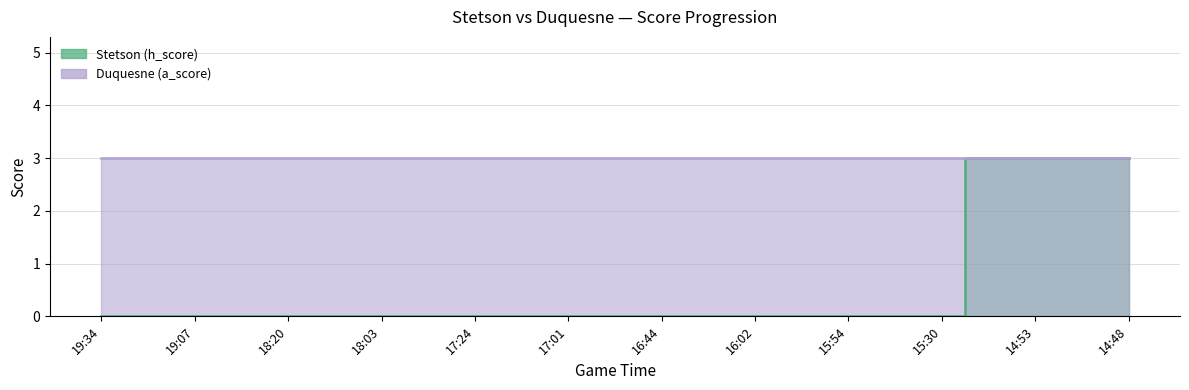

Which category has the highest value across all series?

15:14